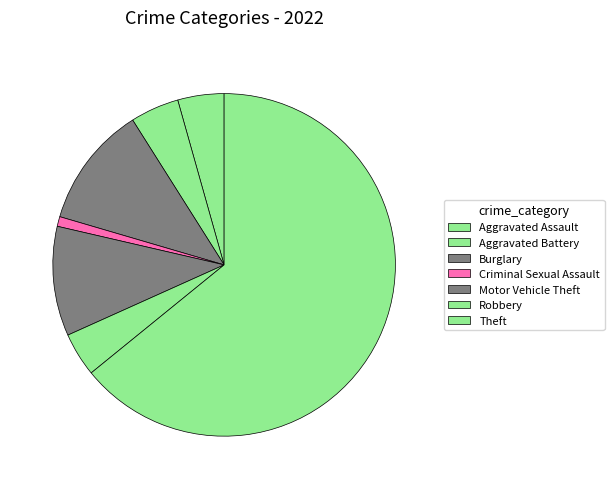

Is there any slice that represents more than half of the pie?

Yes